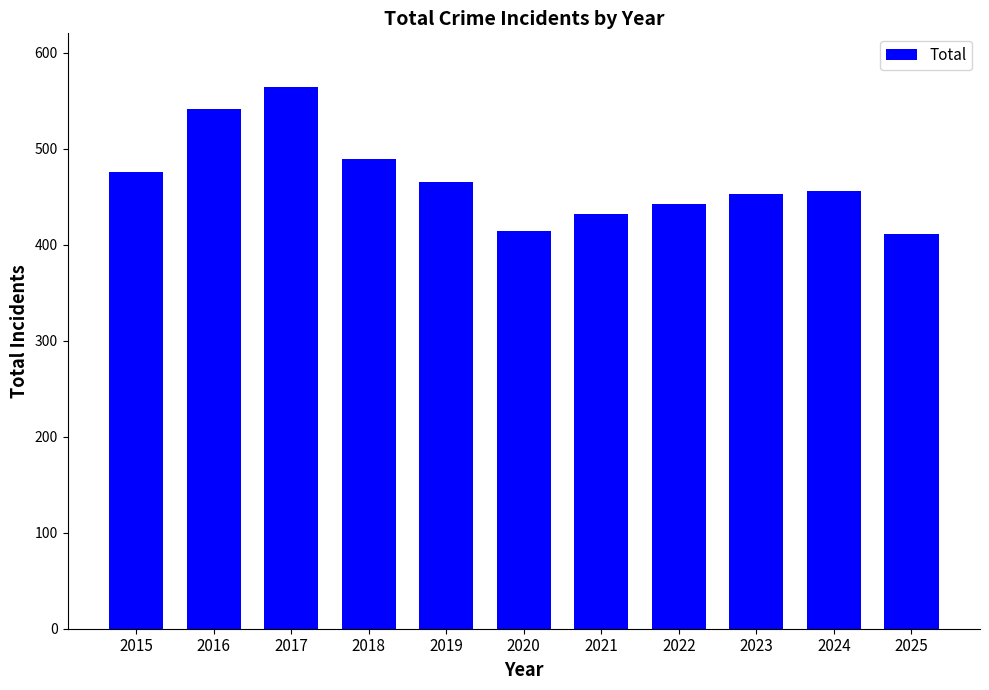

What is the value of the 4th bar from the left?

489